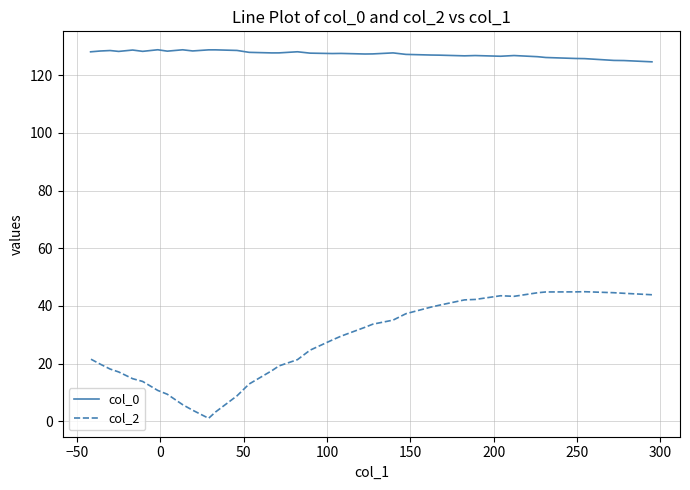

How many data points in col_0 are less than 127?

11